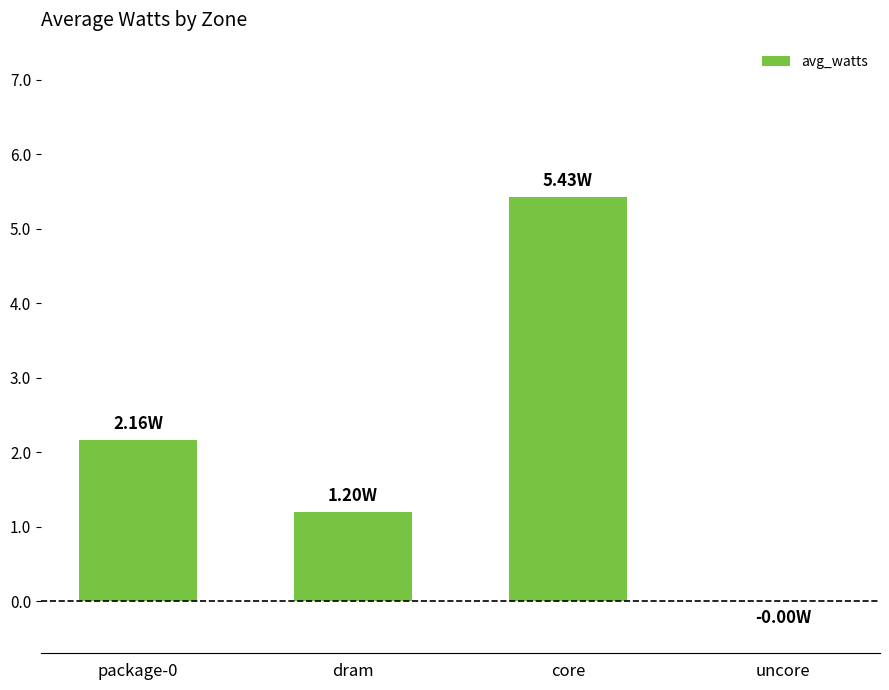

What is the sum of the values at dram and core?

6.6